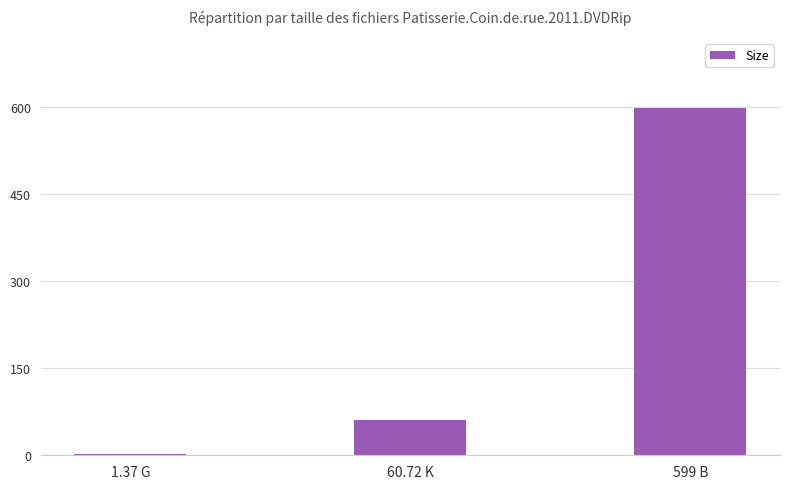

True or false: the data shows 60.7 at 60.72 K.

True